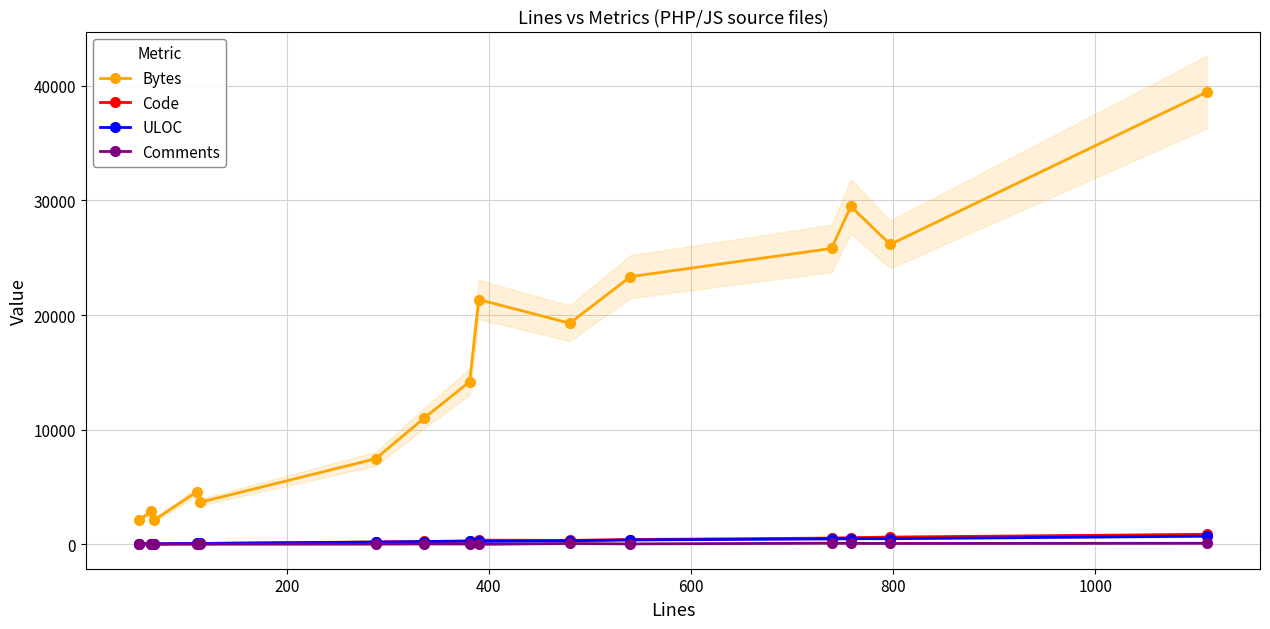

What is the highest value of the Comments series?

110